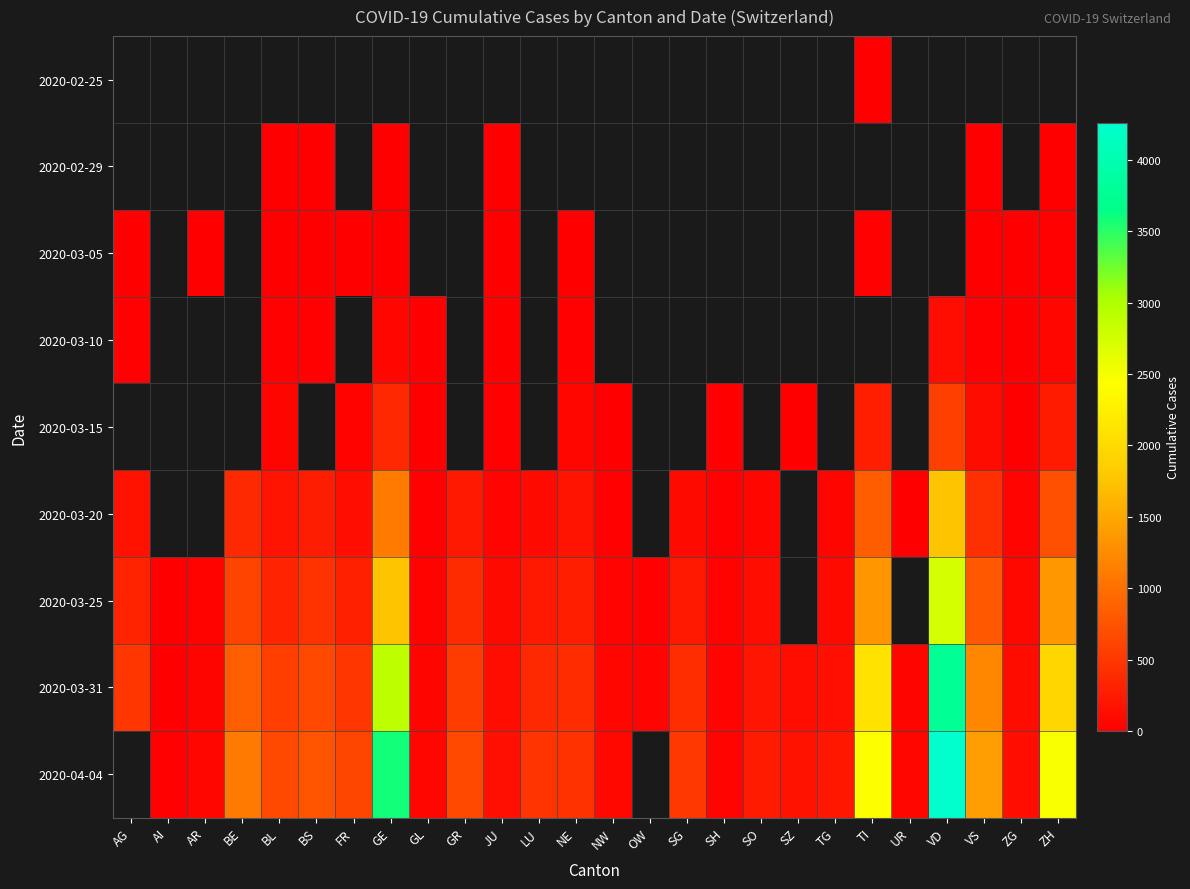

How many series are shown in this chart?

9